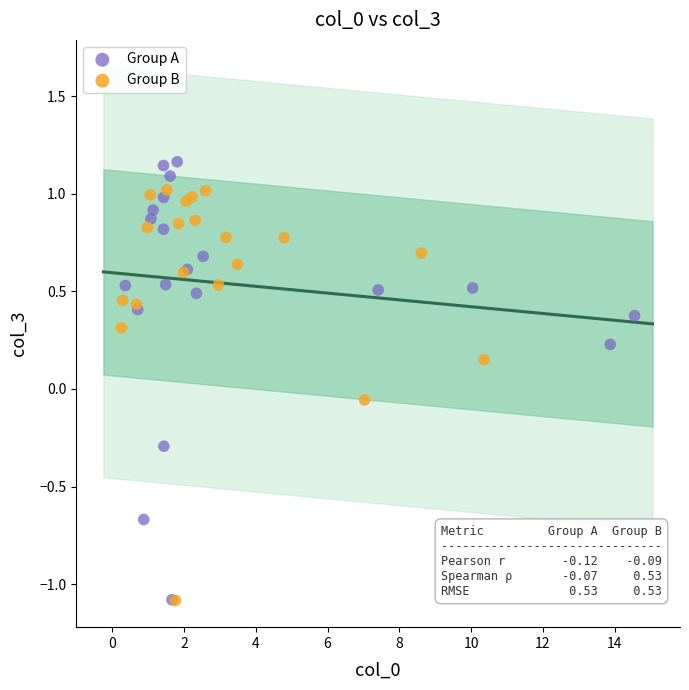

Which series has the largest Y range (max minus min)?

Group A